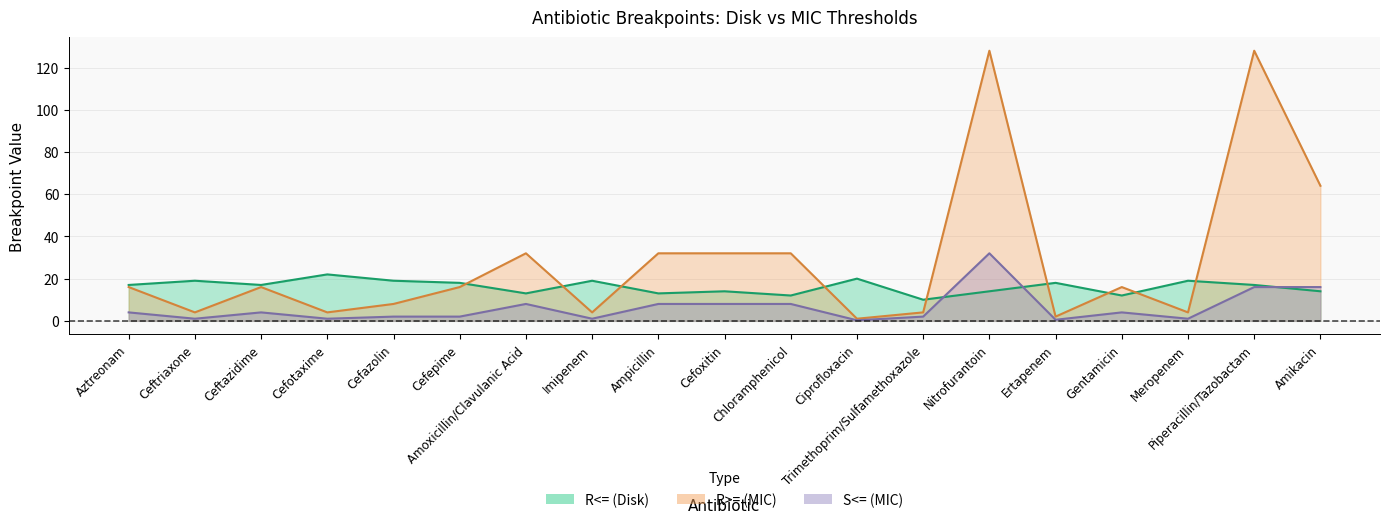

What is the minimum value for S<= (MIC)?

0.2